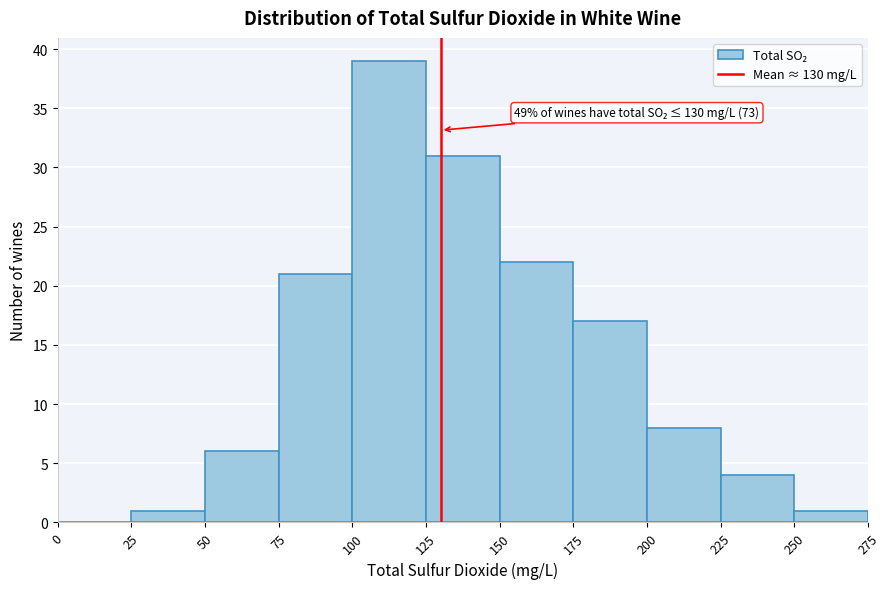

Which range on the x-axis has the tallest bar?

100 to 125